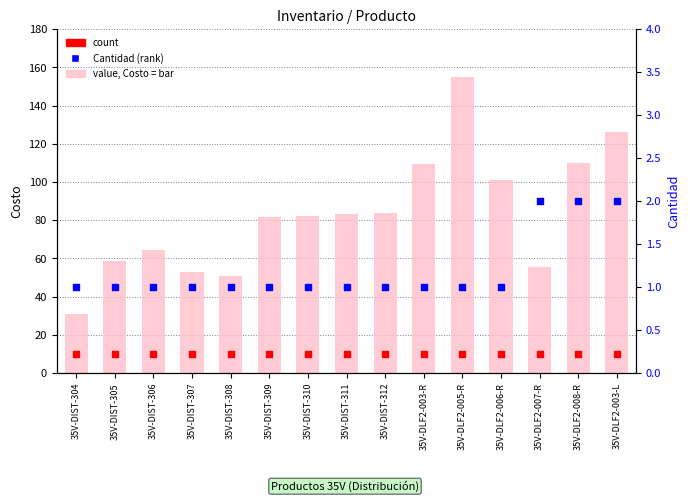

Which series has the largest total across all categories?

value, Costo